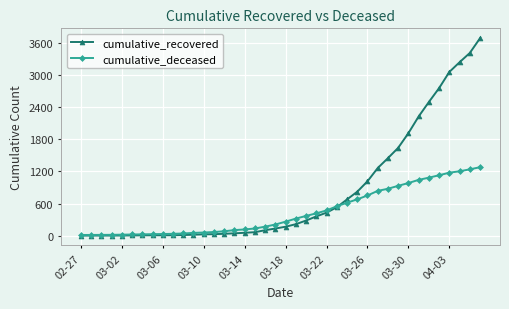

How many values in the cumulative_recovered series are below 168?

20